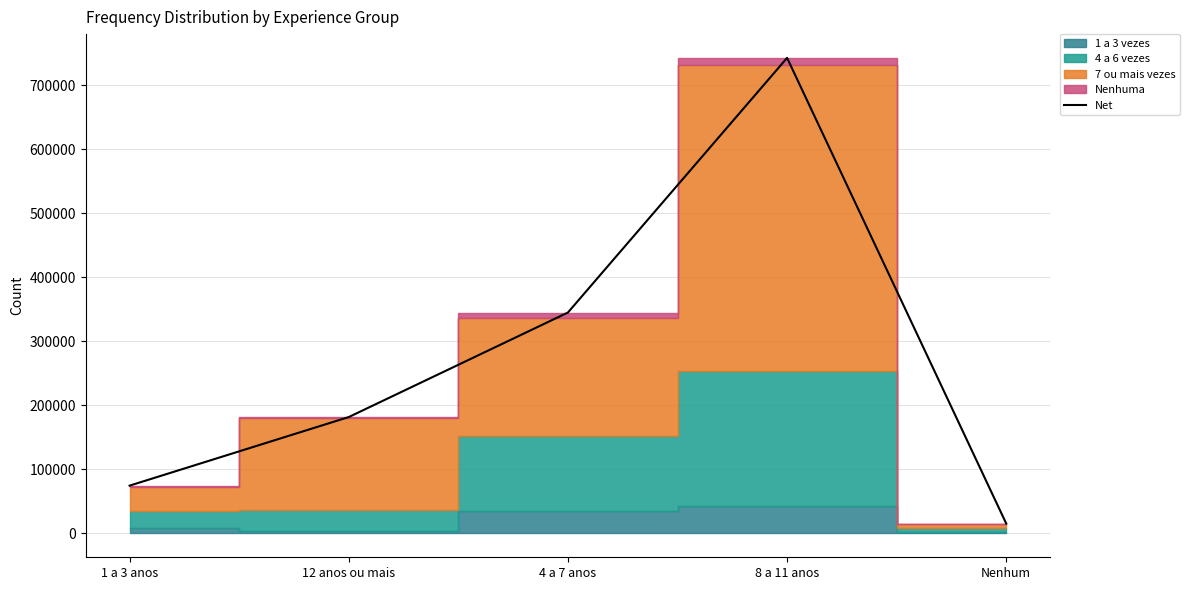

Reading left to right, transcribe all the data shown in this chart.

74724	181782	344968	742458	15455